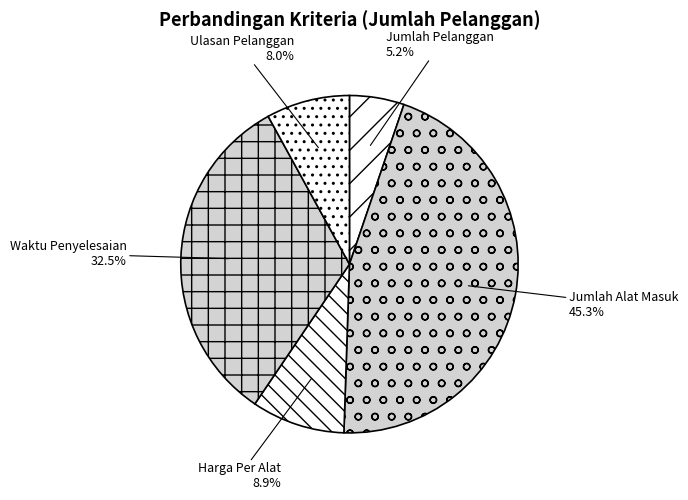

Is there any slice that represents more than half of the pie?

No